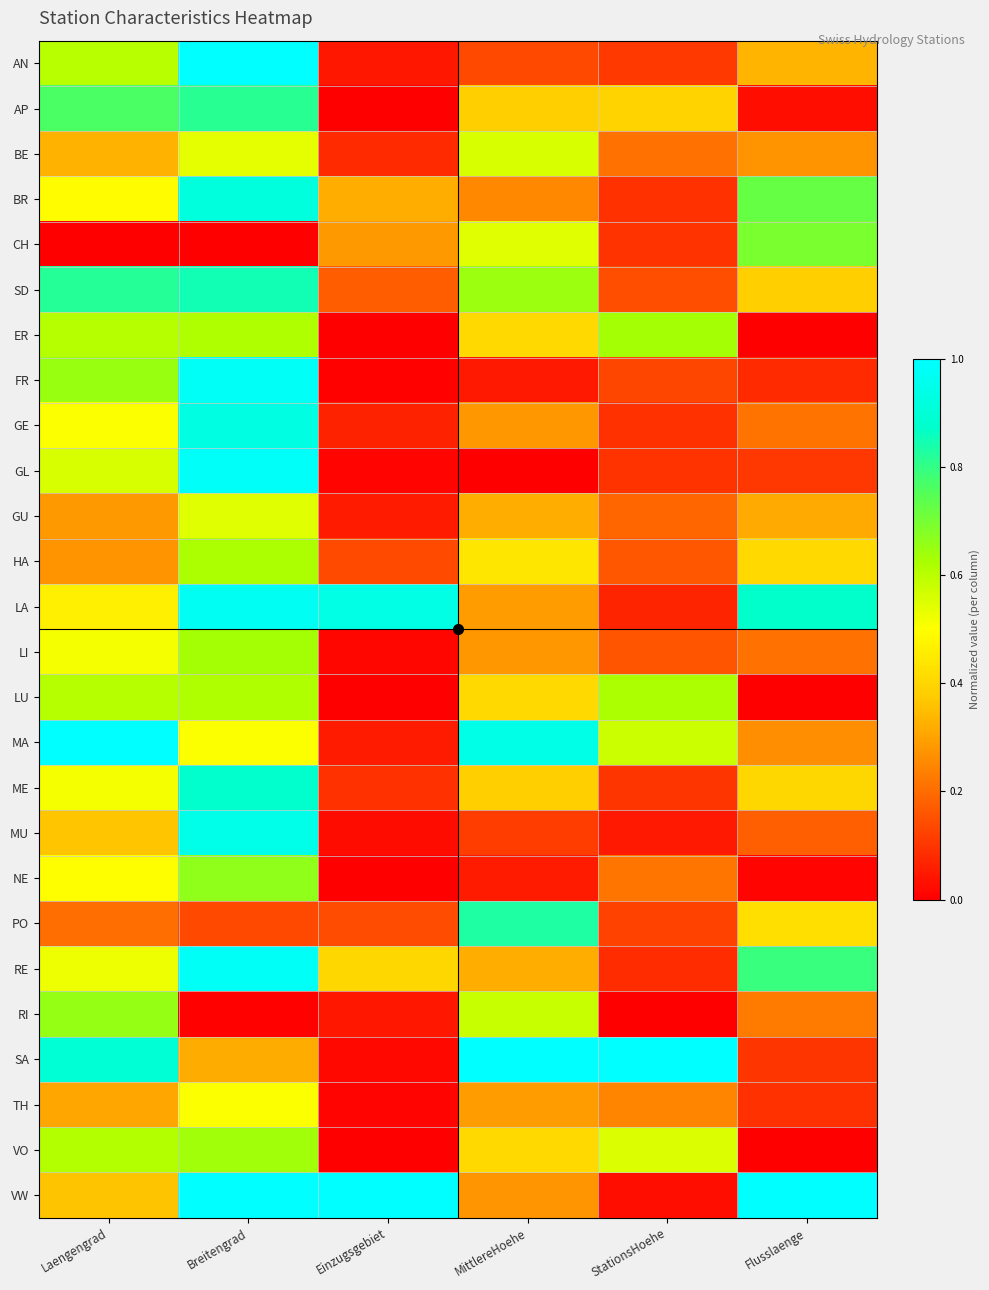

What is the total value across all series at StationsHoehe?

6.2